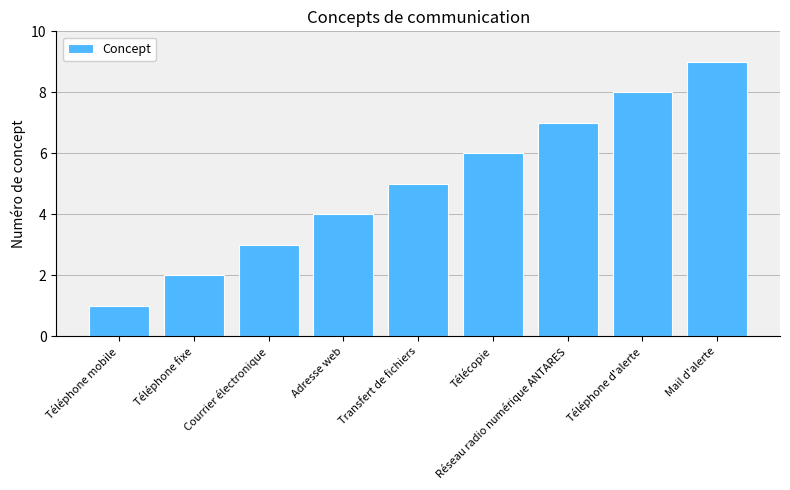

How many bars are there in total?

9